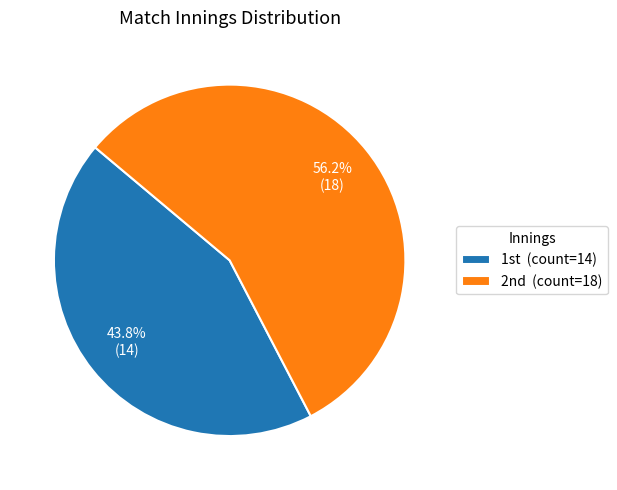

Is there any slice that represents more than half of the pie?

Yes